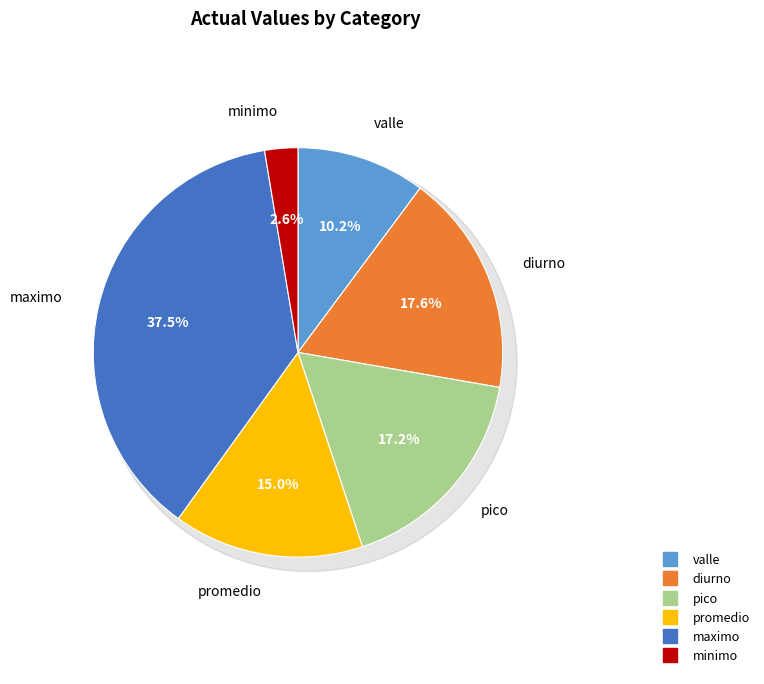

How many segments does this pie chart have?

6